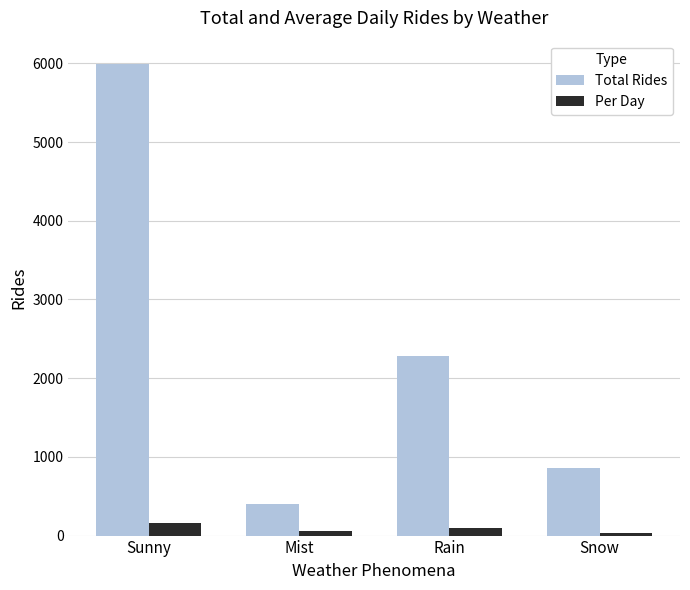

Which series has the largest total across all categories?

Total Rides